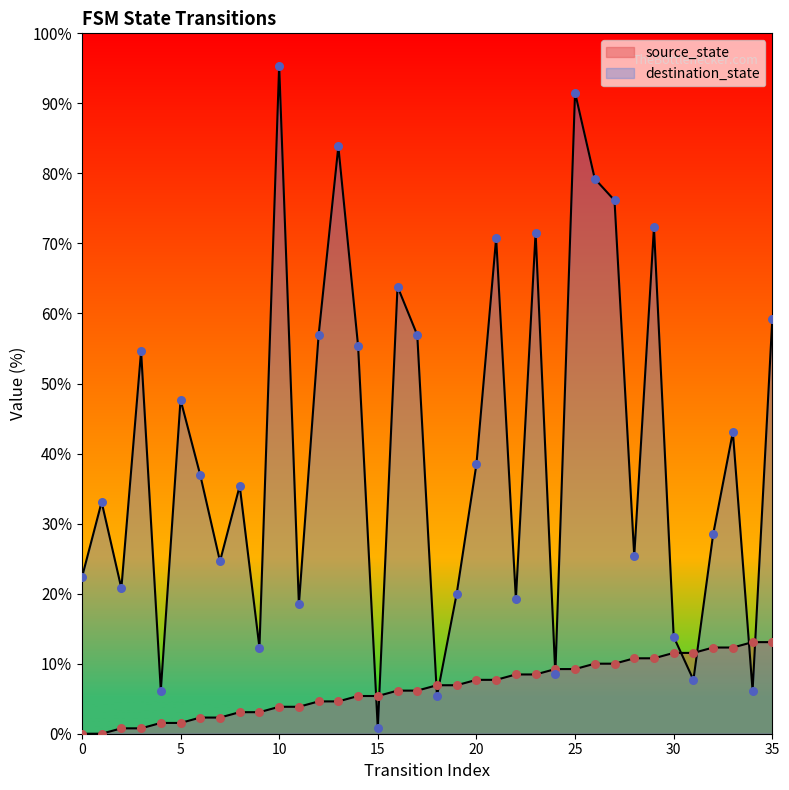

At which category is the sum across all series the highest?

25